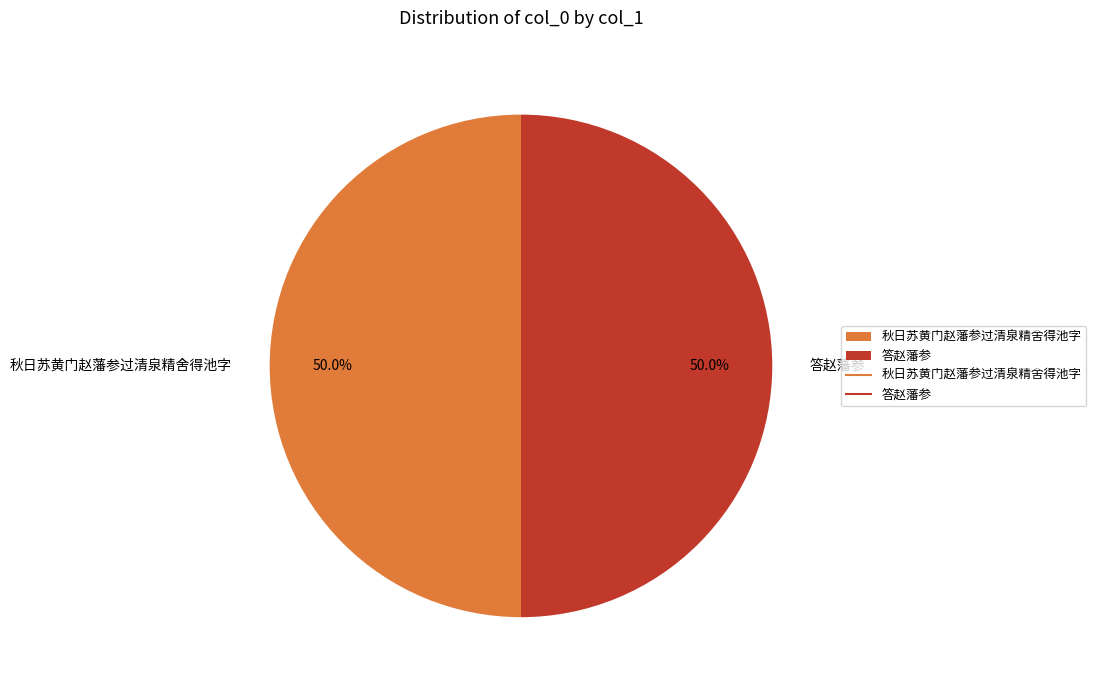

What portion of the pie excludes 答赵藩参?

50.0%